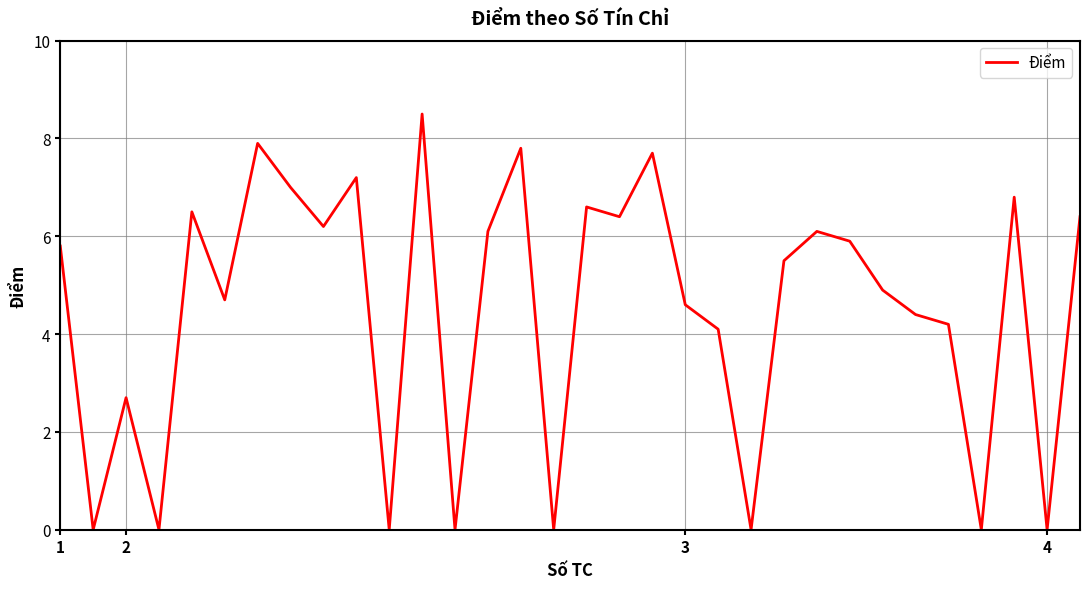

What is the difference between the maximum and minimum values?

8.5